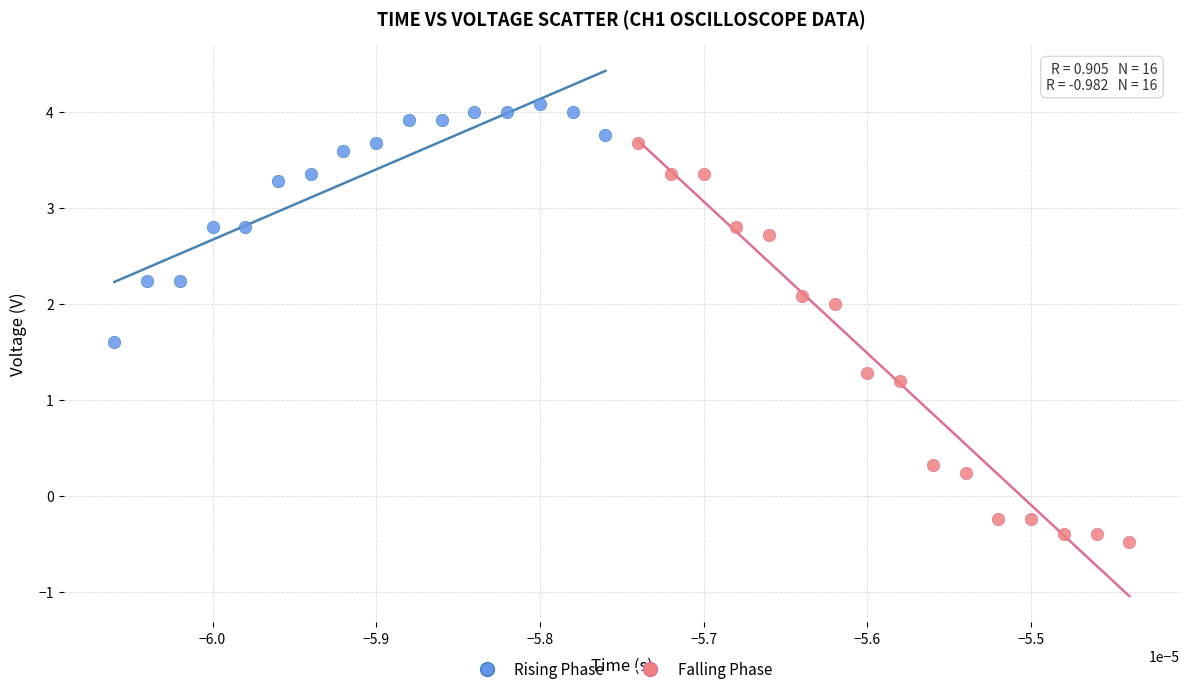

Which series contains the highest Y value?

Rising Phase